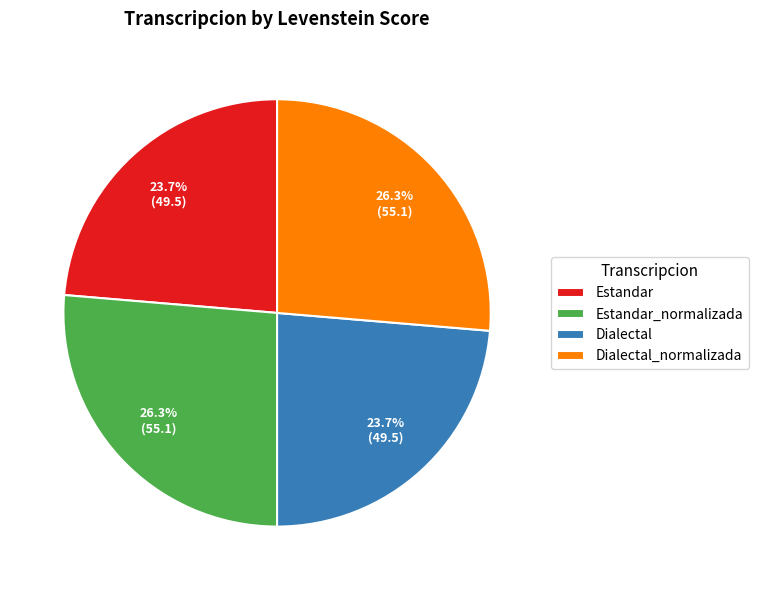

To the nearest percent, what is the difference between the Estandar_normalizada and Estandar slice percentages?

3%